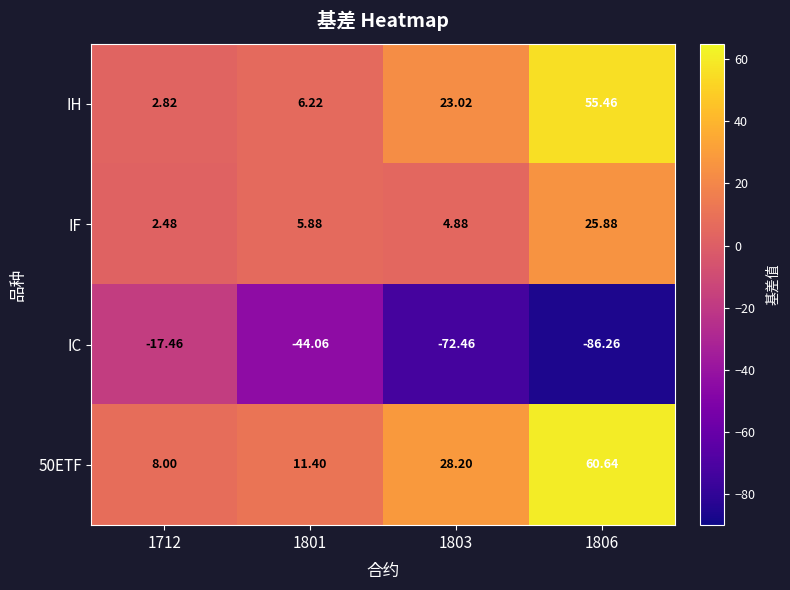

Is the value of IC at 1801 greater than the value of IF at 1806?

No